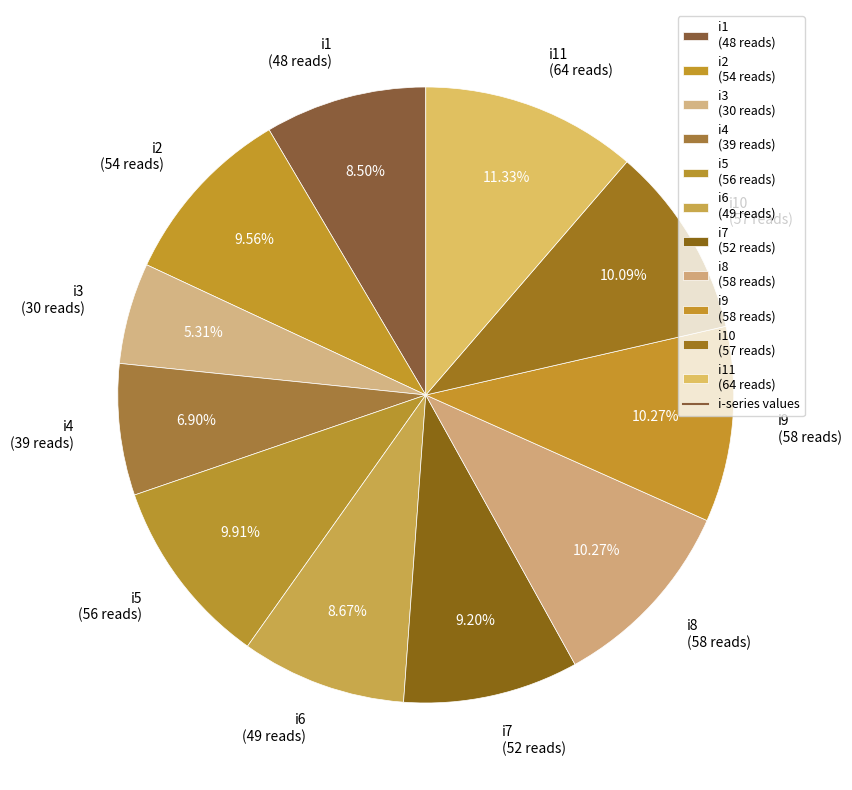

Is there a majority slice in this chart?

No